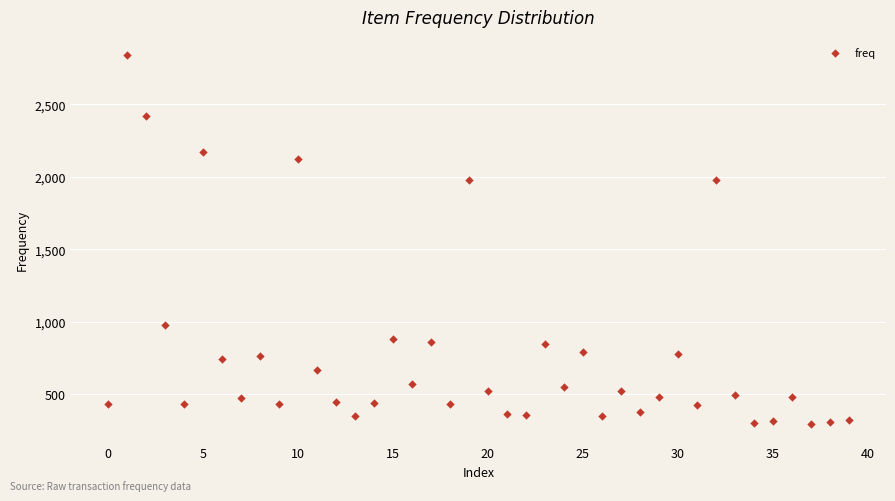

What is the range of Y values (max minus min)?

2542